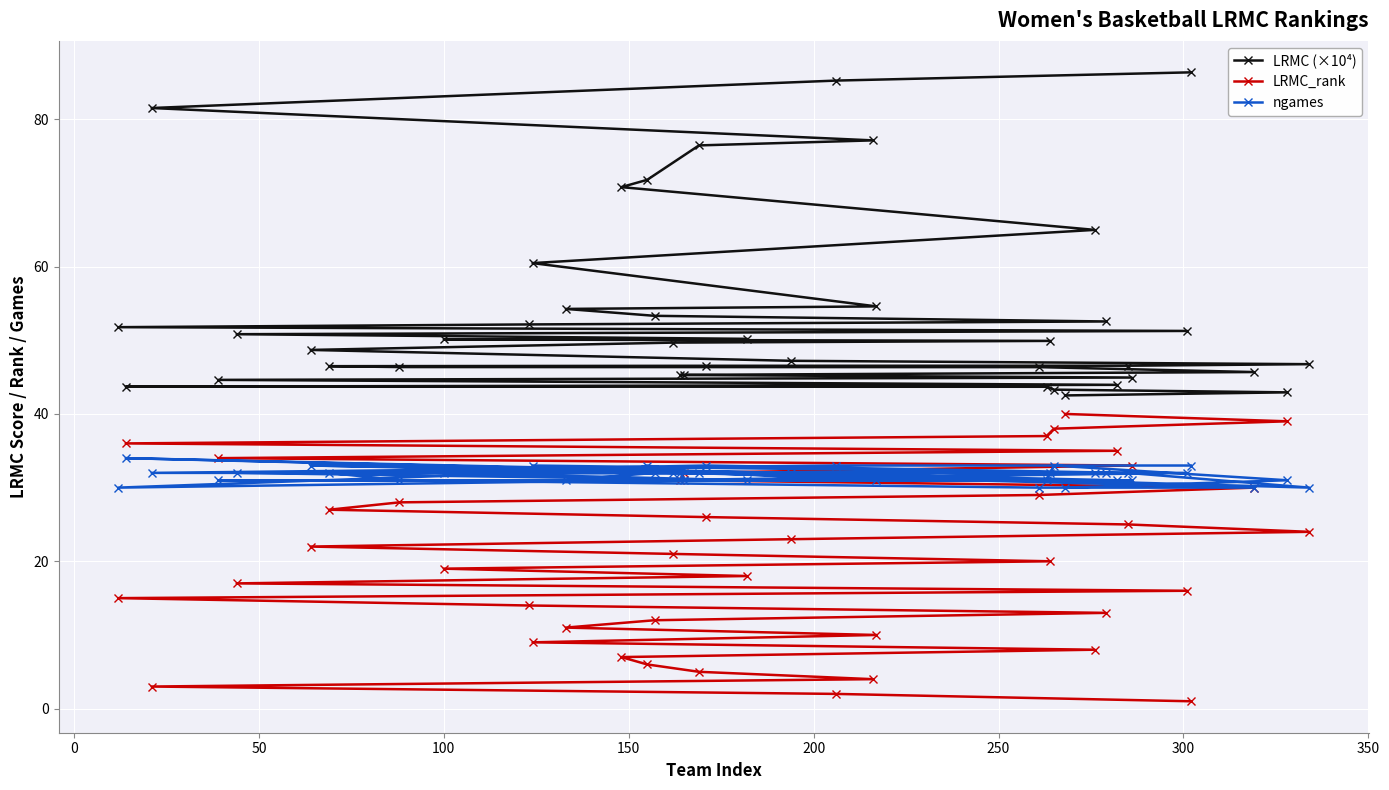

What are all the series names shown in the legend?

LRMC (×10⁴), LRMC_rank, ngames